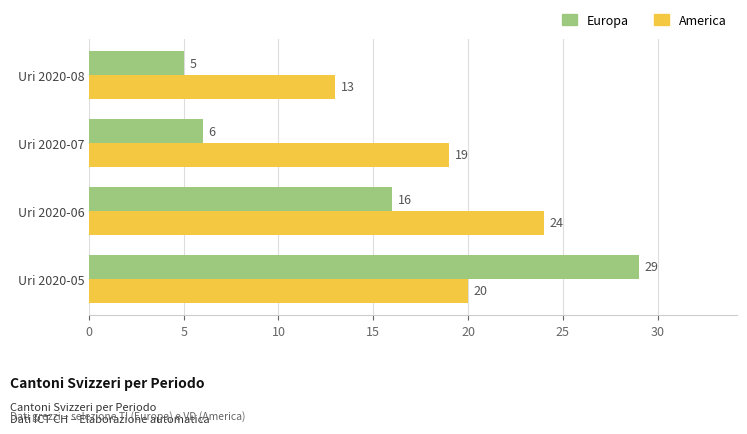

Which series has the largest total across all categories?

America